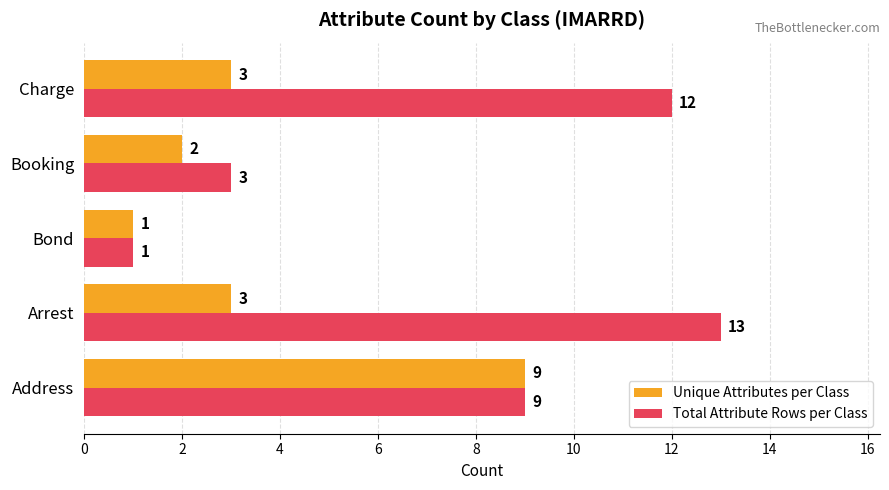

What is the average value of the Total Attribute Rows per Class series?

8